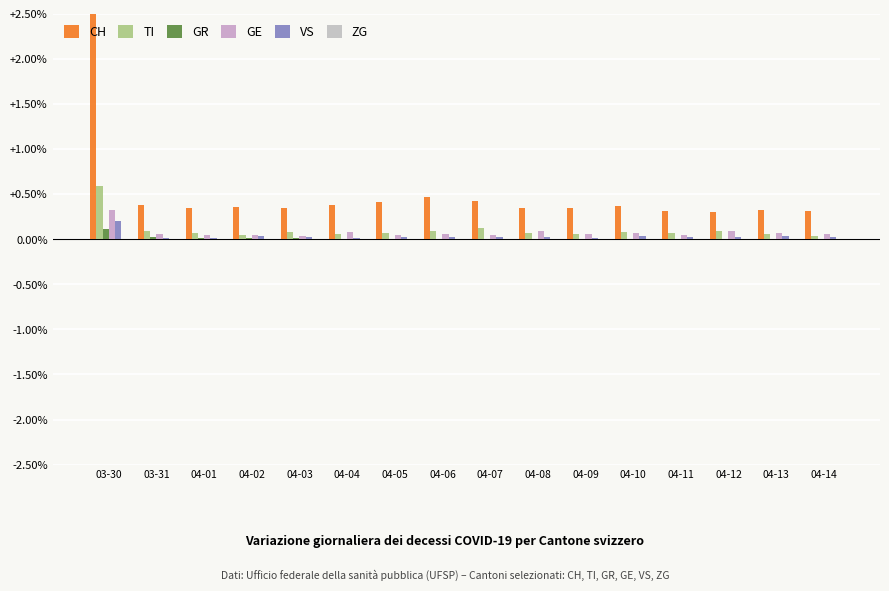

The TI series shows 0.1 at 04-12. True or false?

True